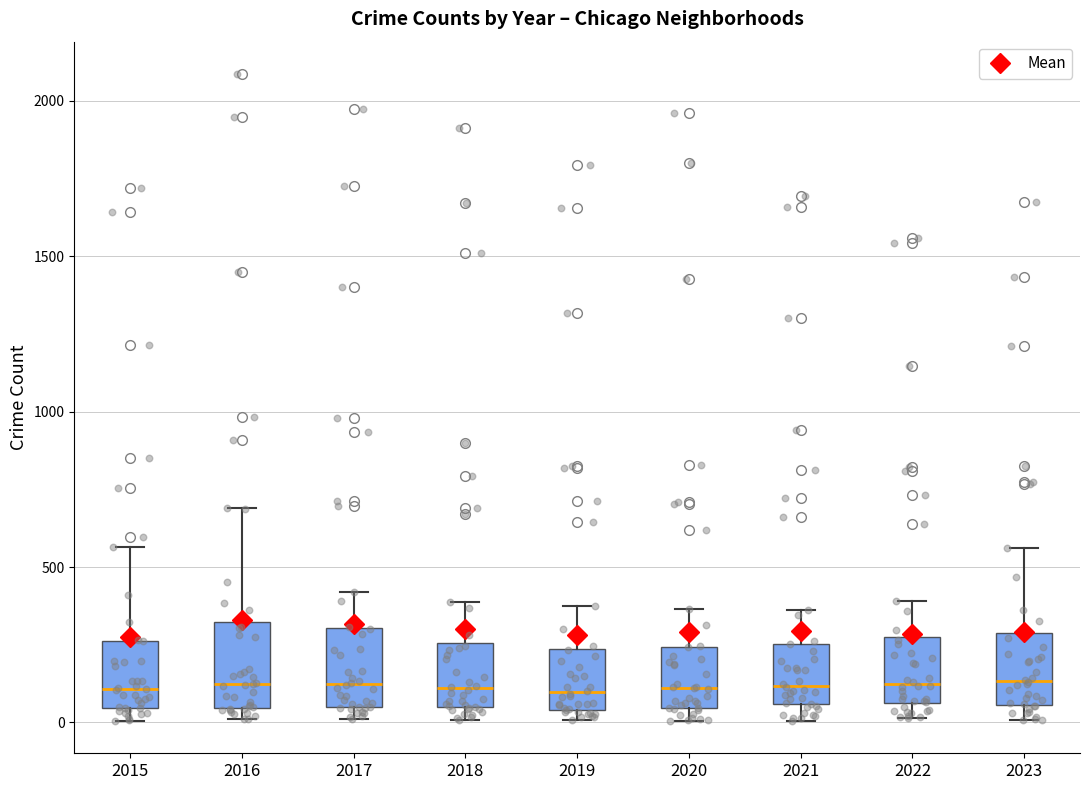

Where does the upper whisker of the box at x = 2018 end on the y-axis? The values are not printed on the chart, so give them approximately, as read against the axis.

400